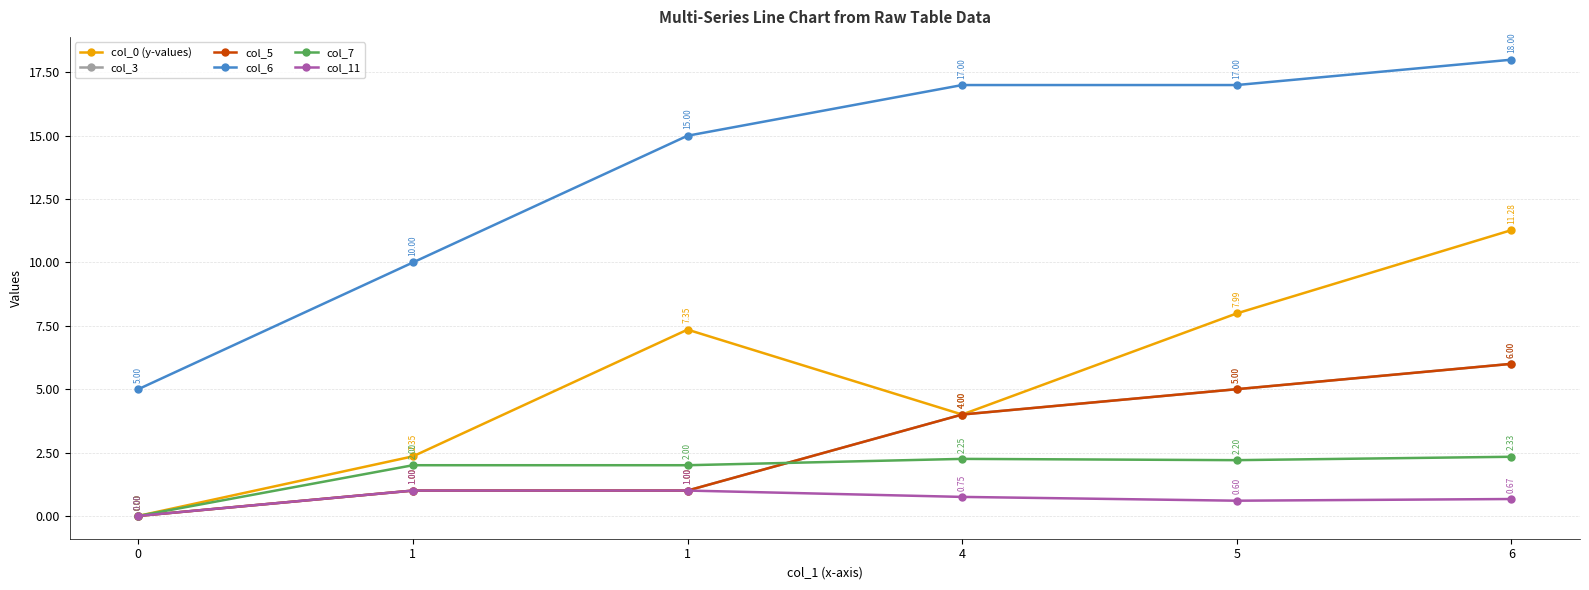

What value does the col_11 series have at 5?

0.6